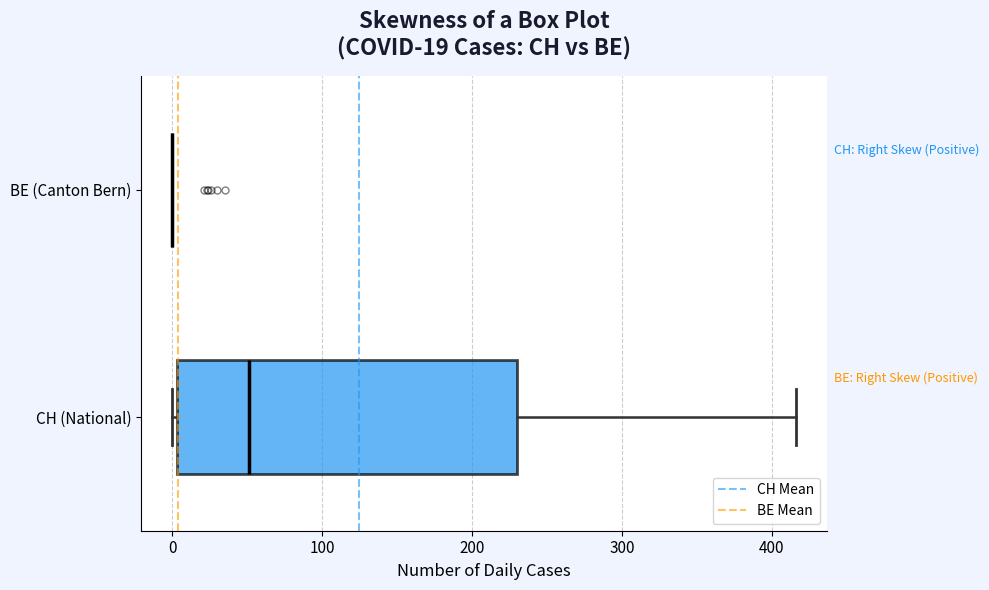

Which box is the widest, from its left edge to its right edge?

CH (National)